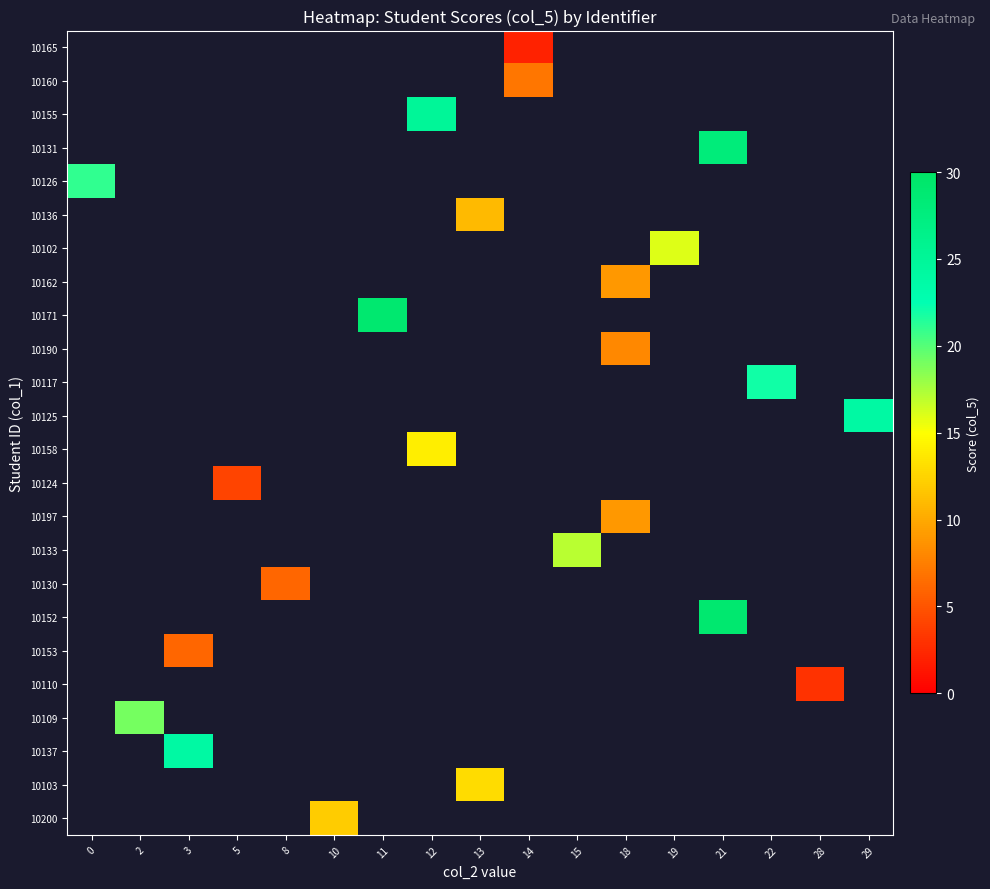

Read the row_15 value at 15.

17.0